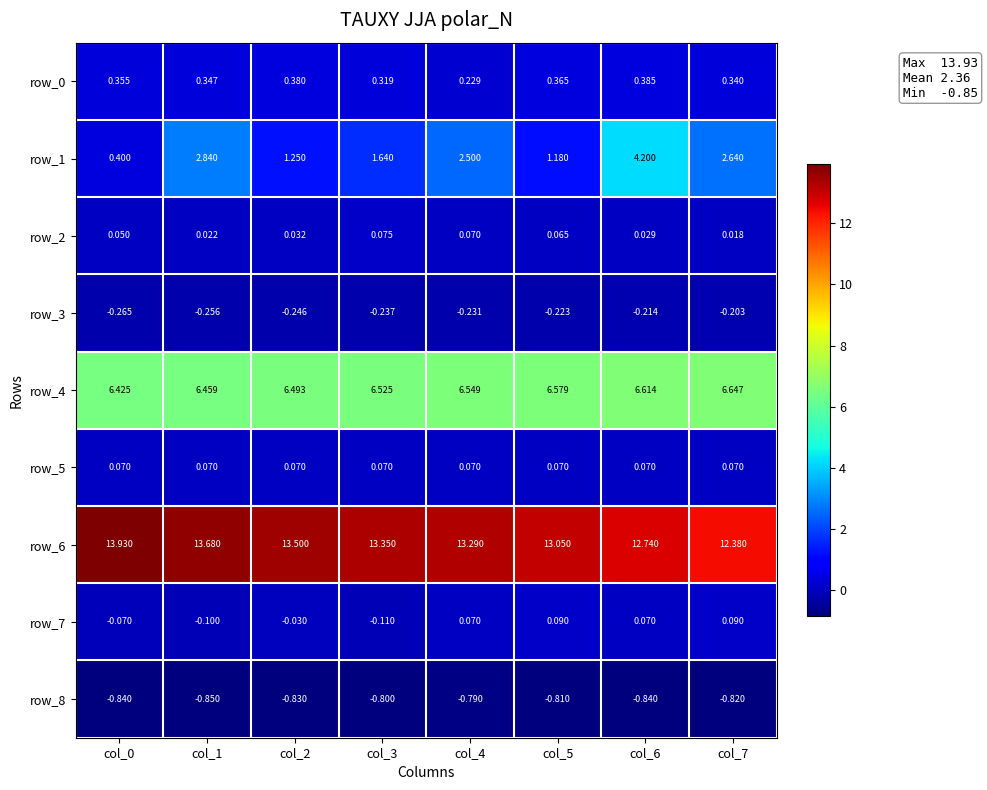

Is the value of row_1 at col_3 greater than the value of row_2 at col_7?

Yes